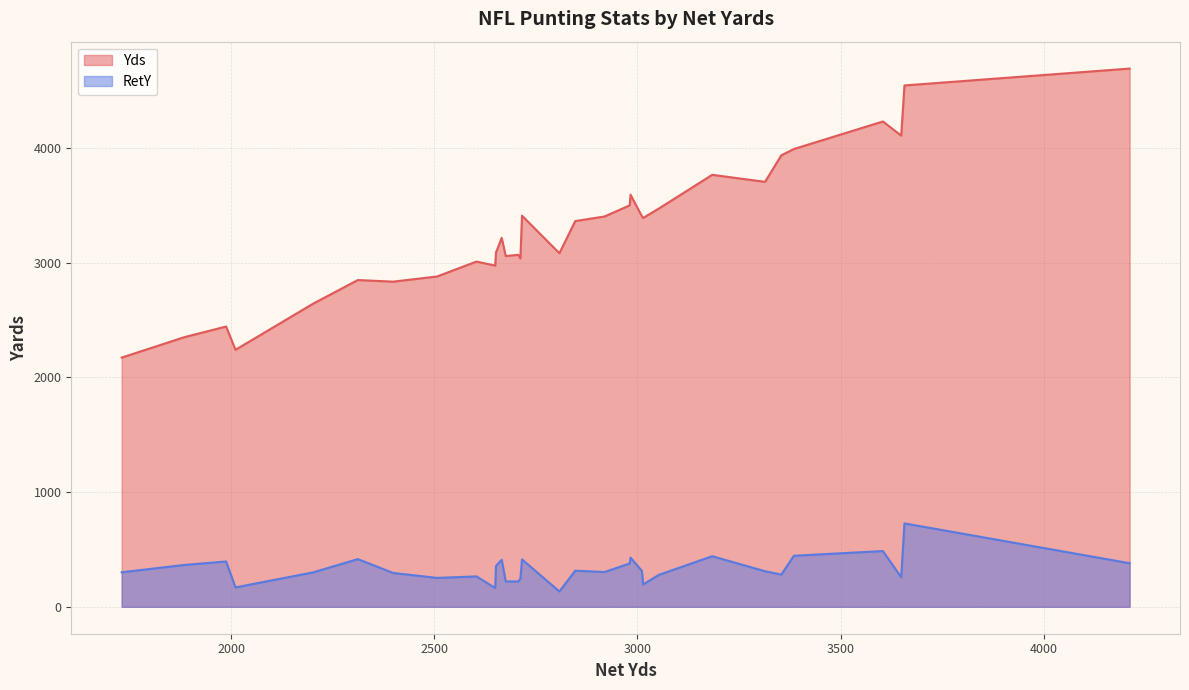

At how many categories does at least one series exceed 1430?

32